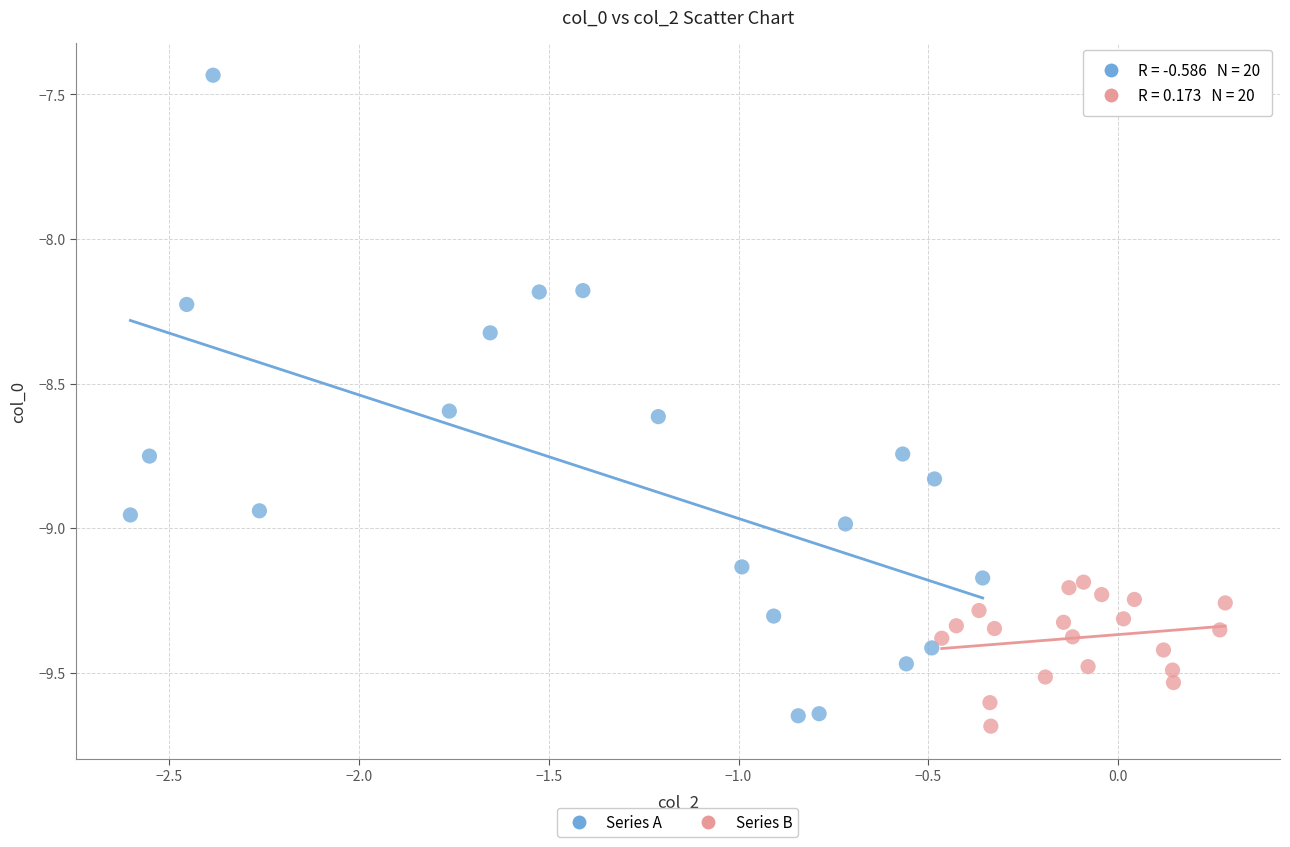

Which series has the widest spread of Y values?

Series A